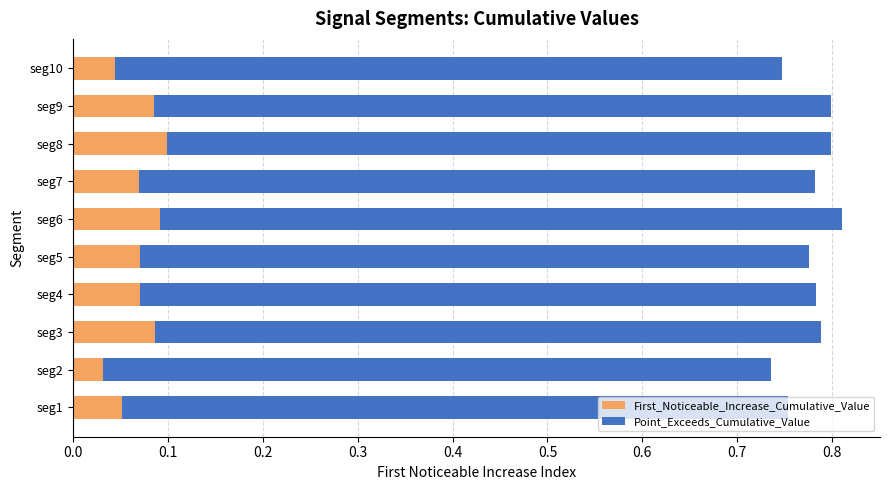

The First_Noticeable_Increase_Cumulative_Value series shows 0.1 at seg1. True or false?

True